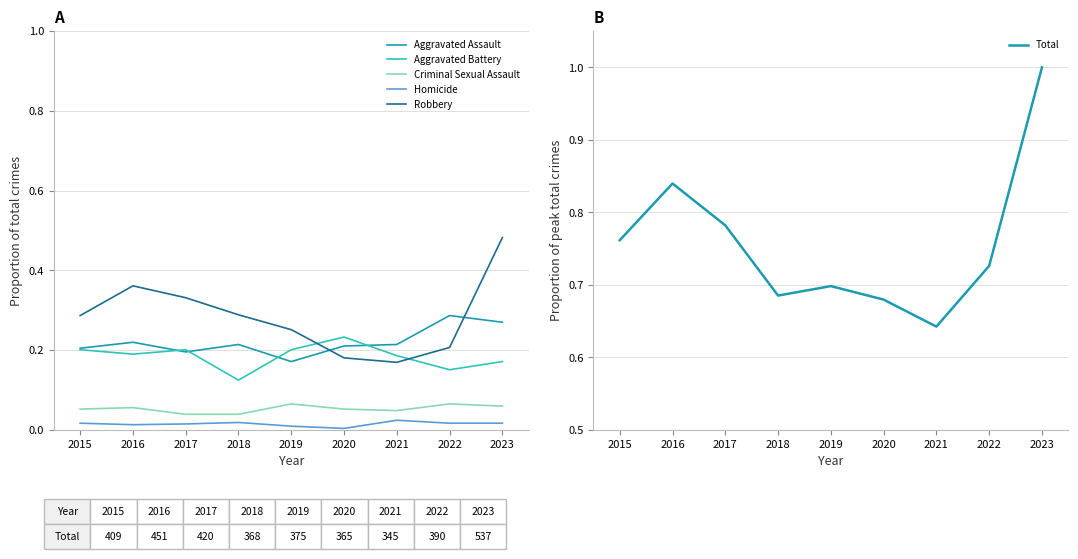

At which label does Aggravated Battery reach its minimum?

2018